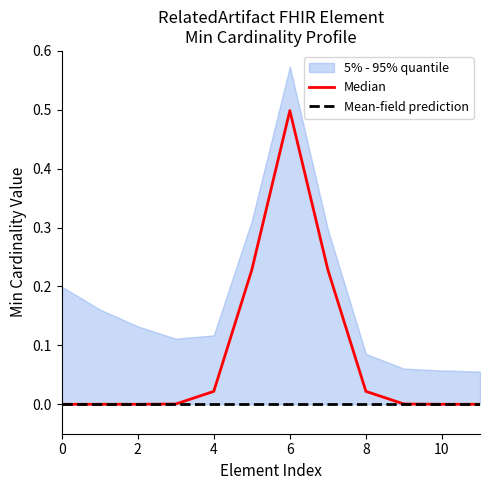

Reading left to right, list all the values displayed in this chart.

Median: 0.0	0.0	0.0	0.0	0.0	0.2	0.5	0.2	0.0	0.0	0.0	0.0
Mean-field prediction: 0.0	0.0	0.0	0.0	0.0	0.0	0.0	0.0	0.0	0.0	0.0	0.0